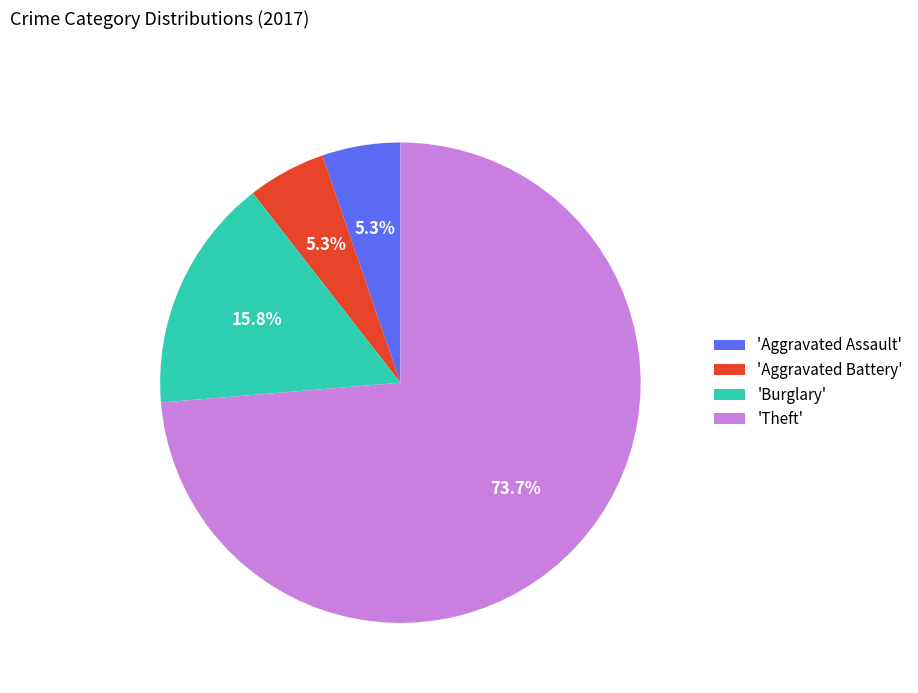

Which has a higher value, 'Aggravated Battery' or 'Burglary'?

'Burglary'